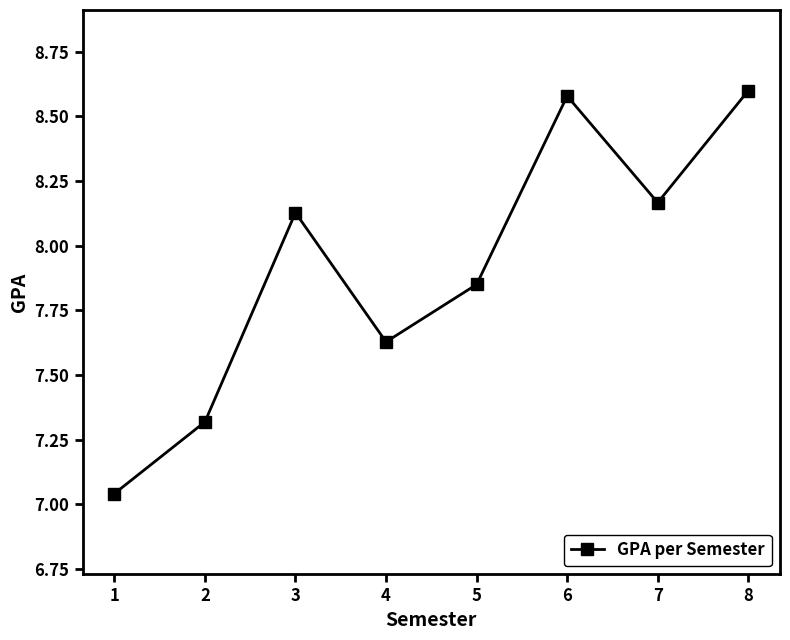

What is the difference between the values at 8 and 3?

0.5